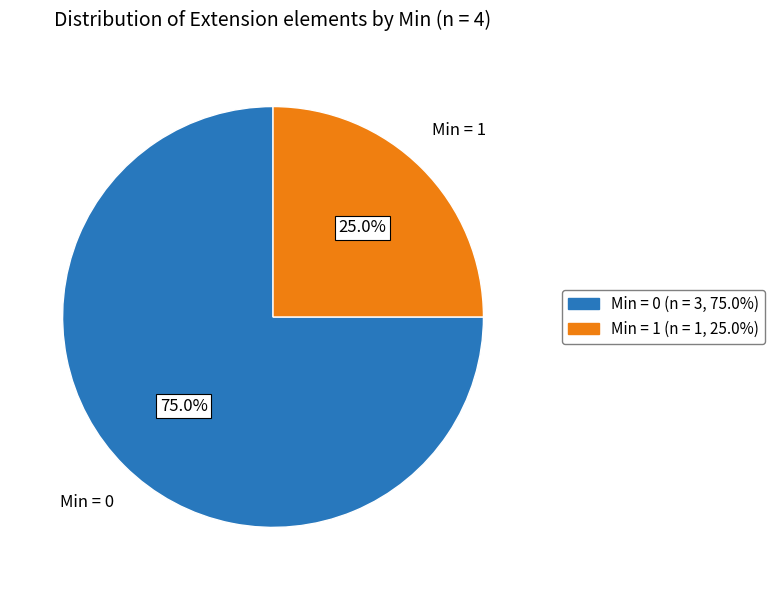

How many slices are in this pie chart?

2